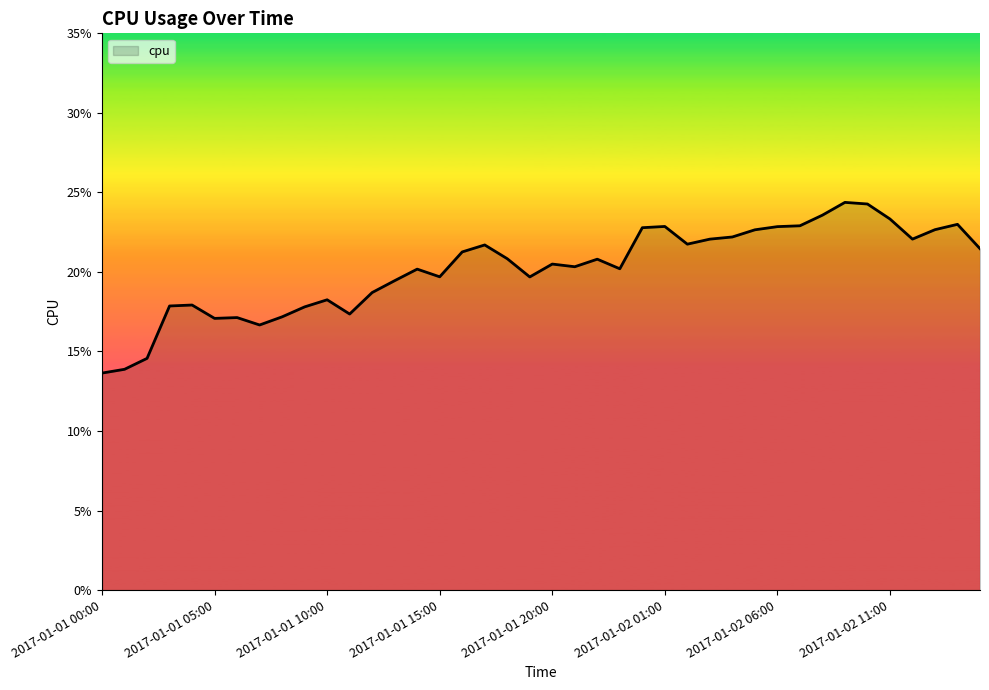

Does the chart have visible grid lines?

No